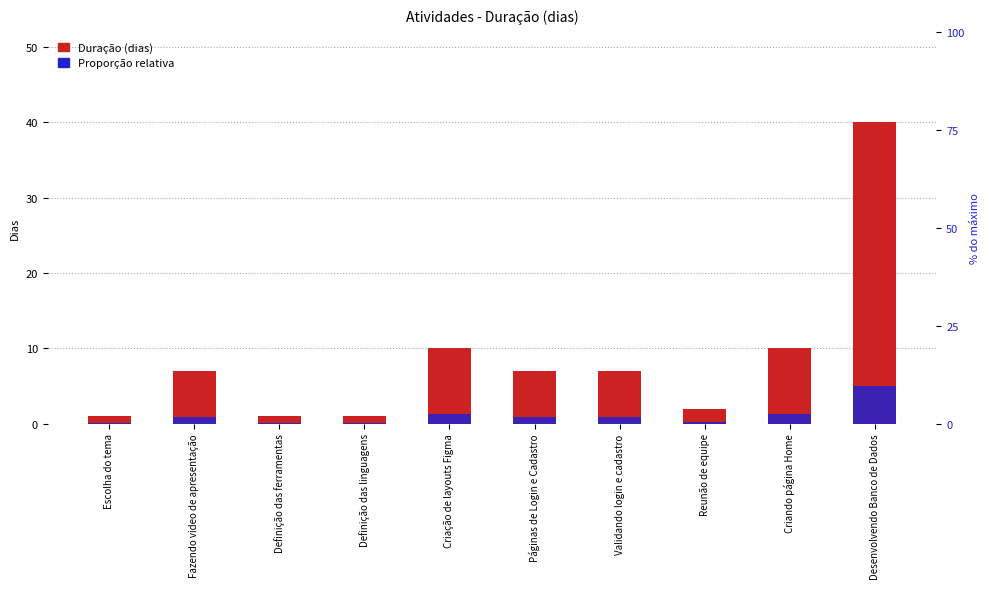

What is the value of the Proporção relativa bar at the 1st from the left?

0.1